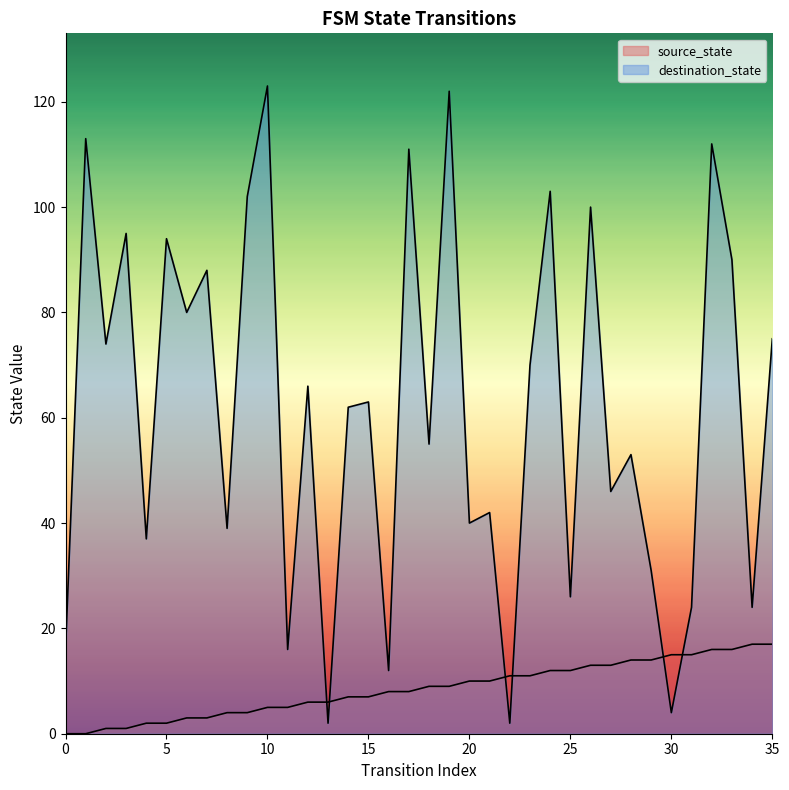

Which series changed the most between 22 and 35?

destination_state